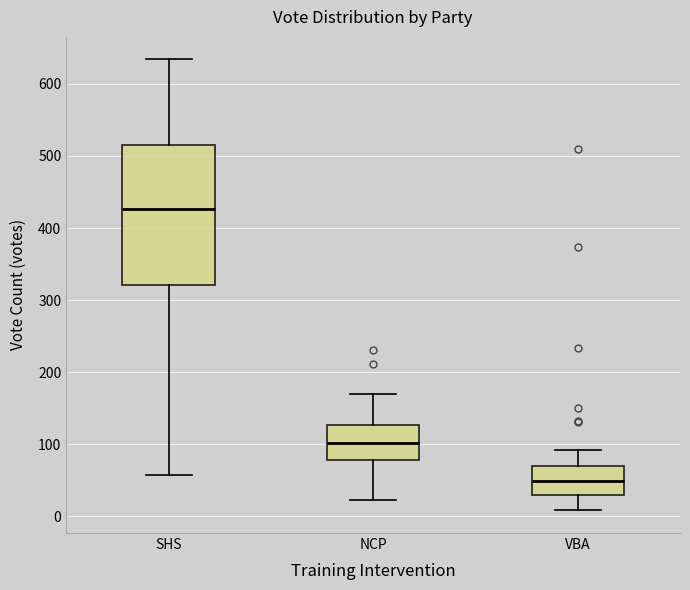

Reading left to right, read every box against the y-axis: the position of its median line, the range the box covers, and the ends of its whiskers. The values are not printed on the chart, so give them approximately, as read against the axis.

SHS: median 430, box 320 to 520, whiskers 60 to 630
NCP: median 100, box 80 to 130, whiskers 20 to 170
VBA: median 50, box 30 to 70, whiskers 10 to 90